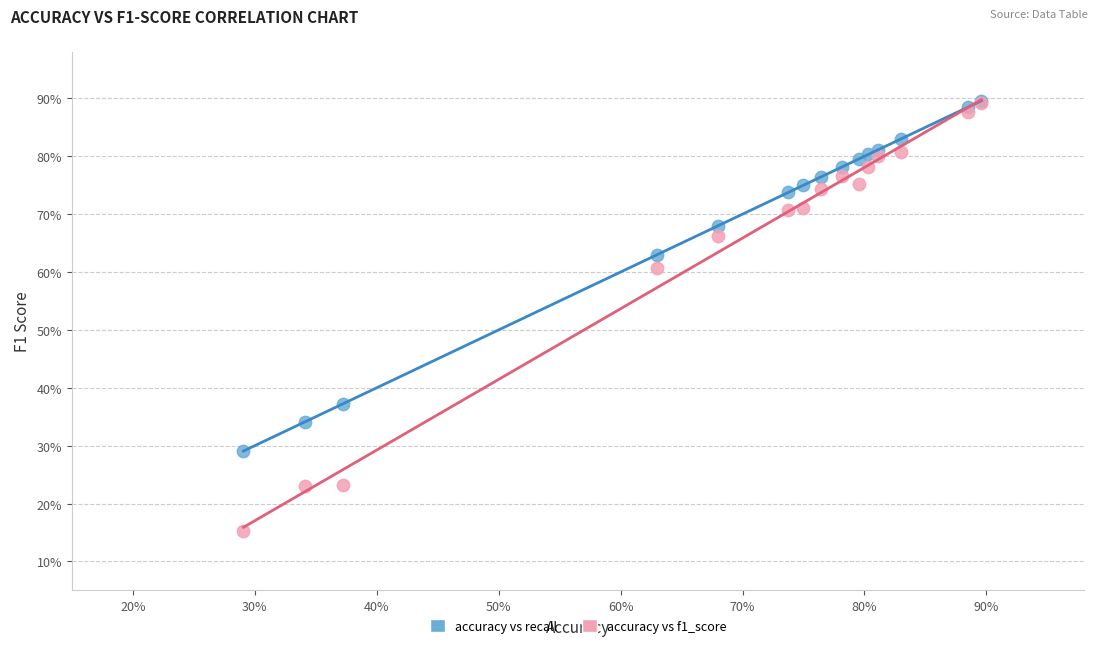

In the accuracy vs f1_score series, what Y value is closest to 52?

60.6